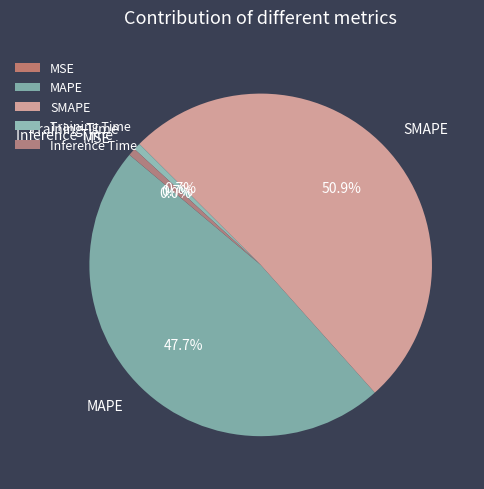

Which slice is the largest?

SMAPE